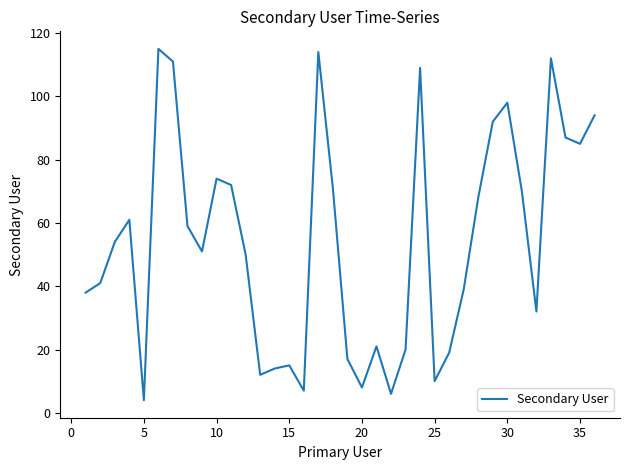

What is the difference between the maximum and minimum values?

111